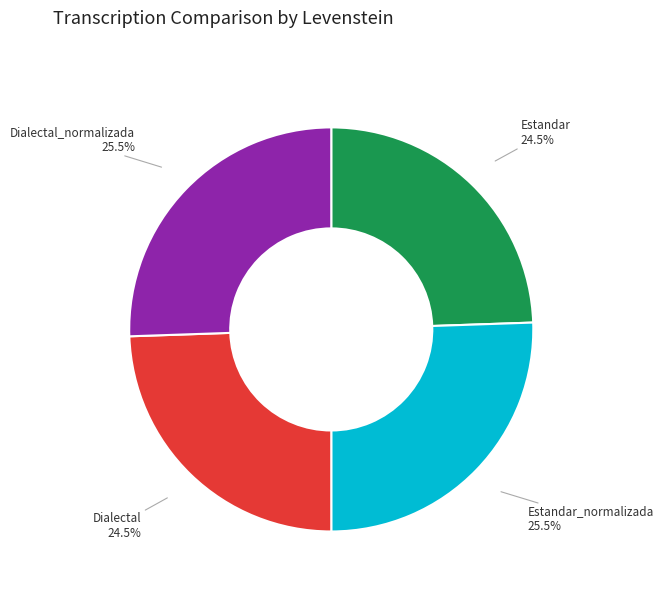

How much of the chart is everything except Dialectal?

75.5%